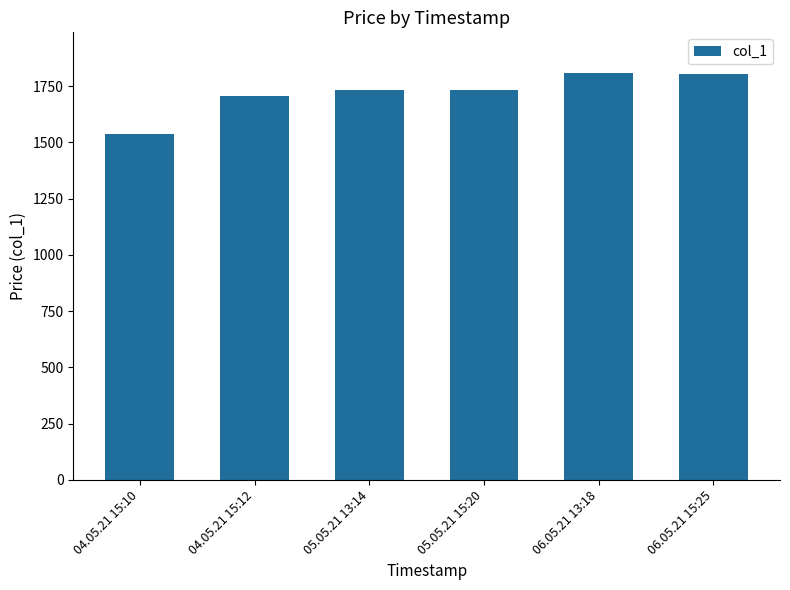

Which label corresponds to the smallest value in the chart?

04.05.21 15:10